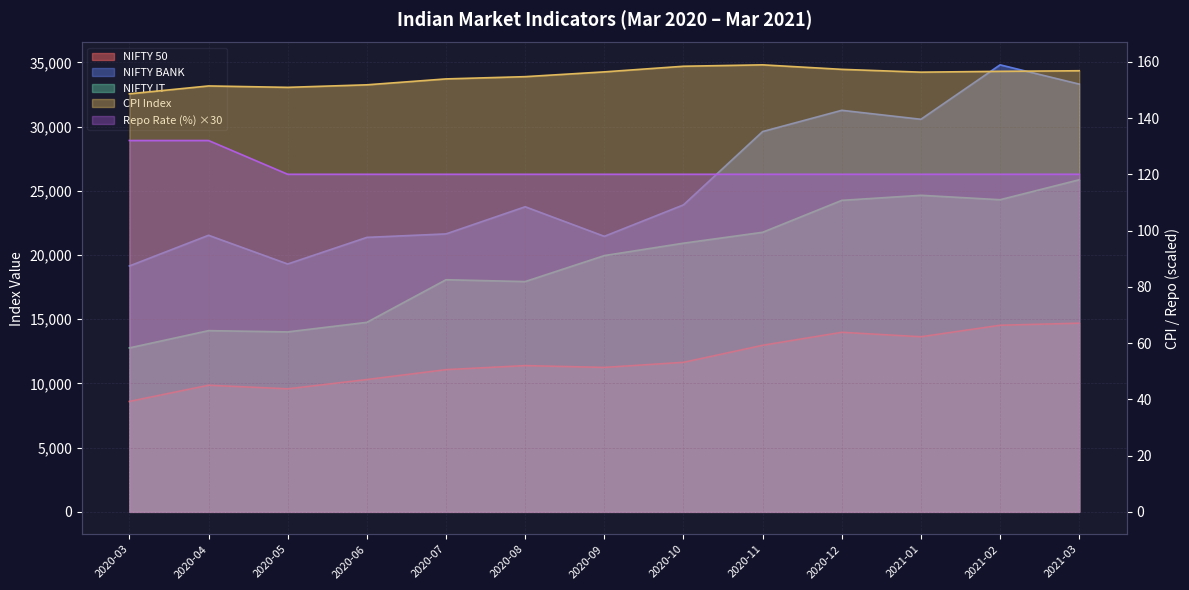

What is the label of the 13th point from the left?

2021-03